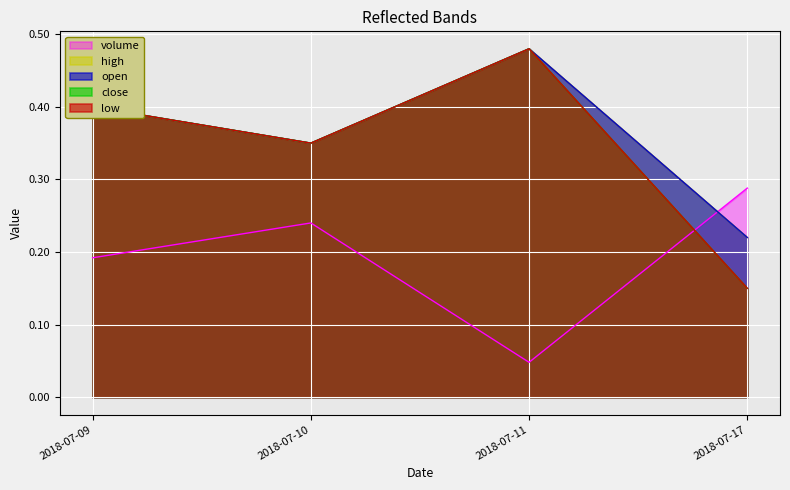

Is the value of volume at 2018-07-11 greater than the value of low at 2018-07-09?

No